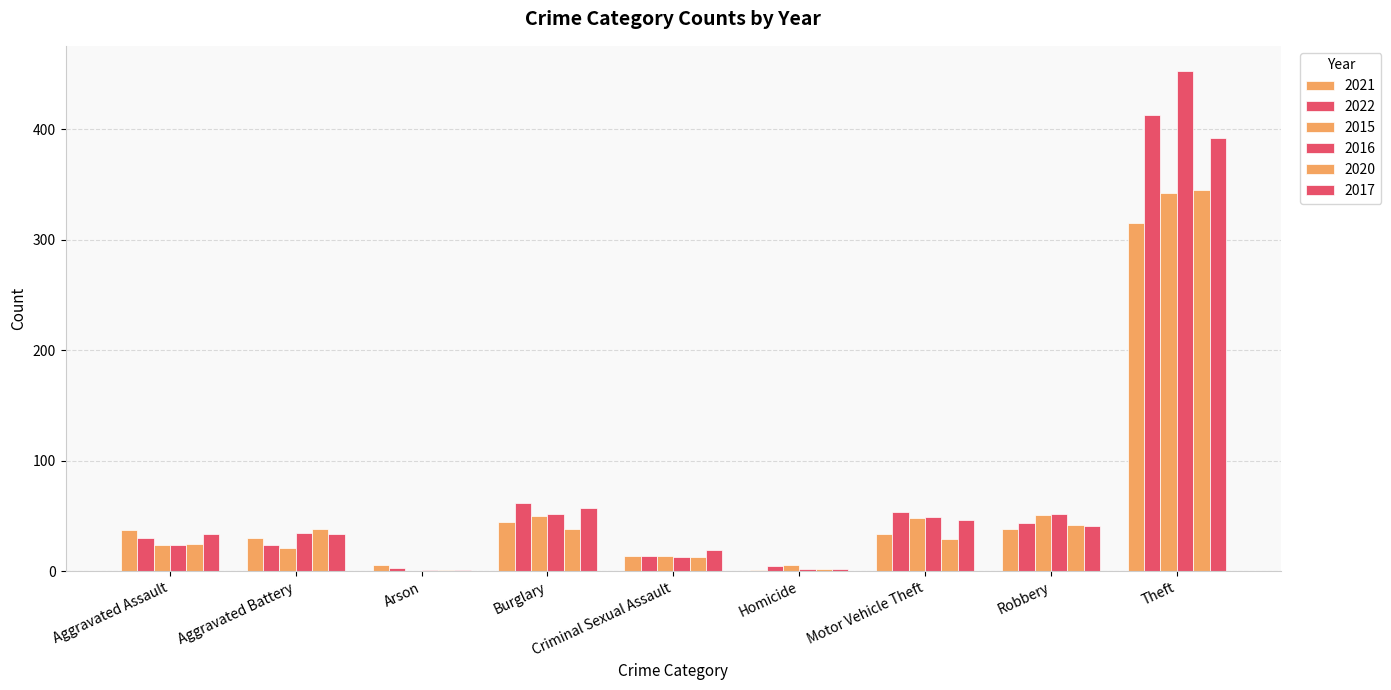

Reading right to left, extract all data points from this chart.

2021: 315	38	34	1	14	45	6	30	37
2022: 413	44	54	5	14	62	3	24	30
2015: 342	51	48	6	14	50	0	21	24
2016: 453	52	49	2	13	52	1	35	24
2020: 345	42	29	2	13	38	1	38	25
2017: 392	41	46	2	19	57	1	34	34